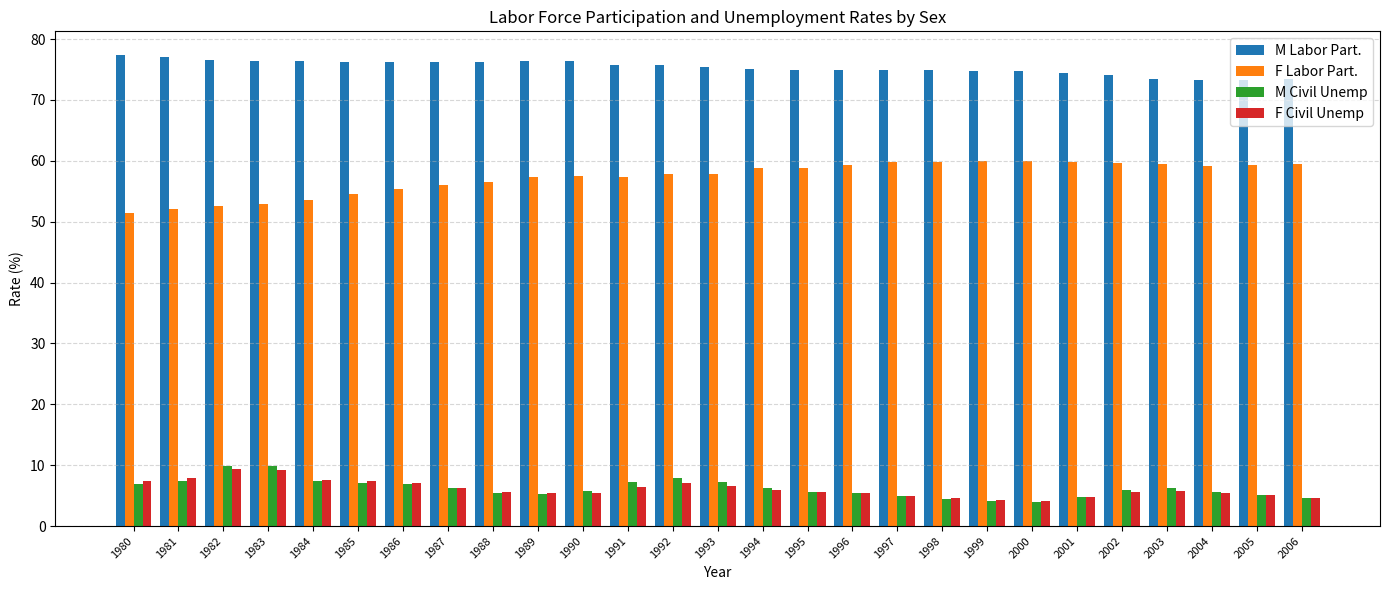

What value does the M Civil Unemp series have at 2005?

5.1